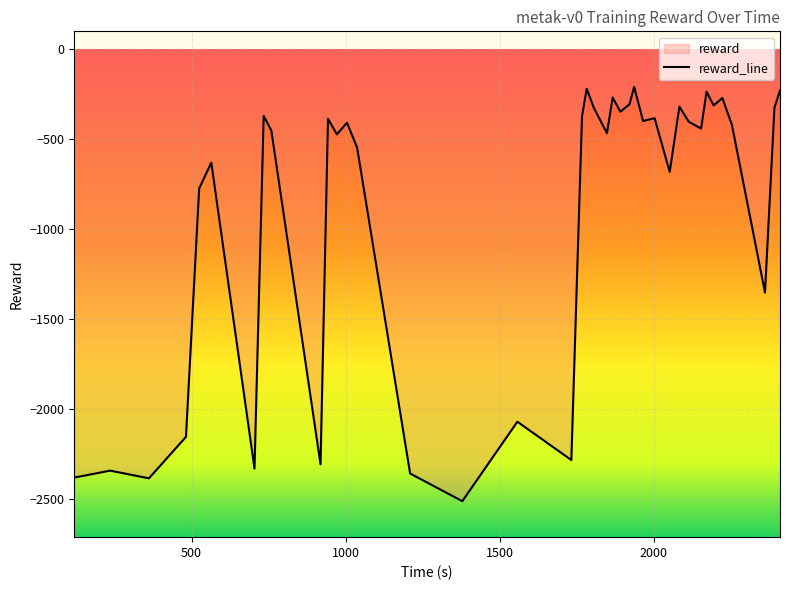

How many lines are shown in the chart?

1